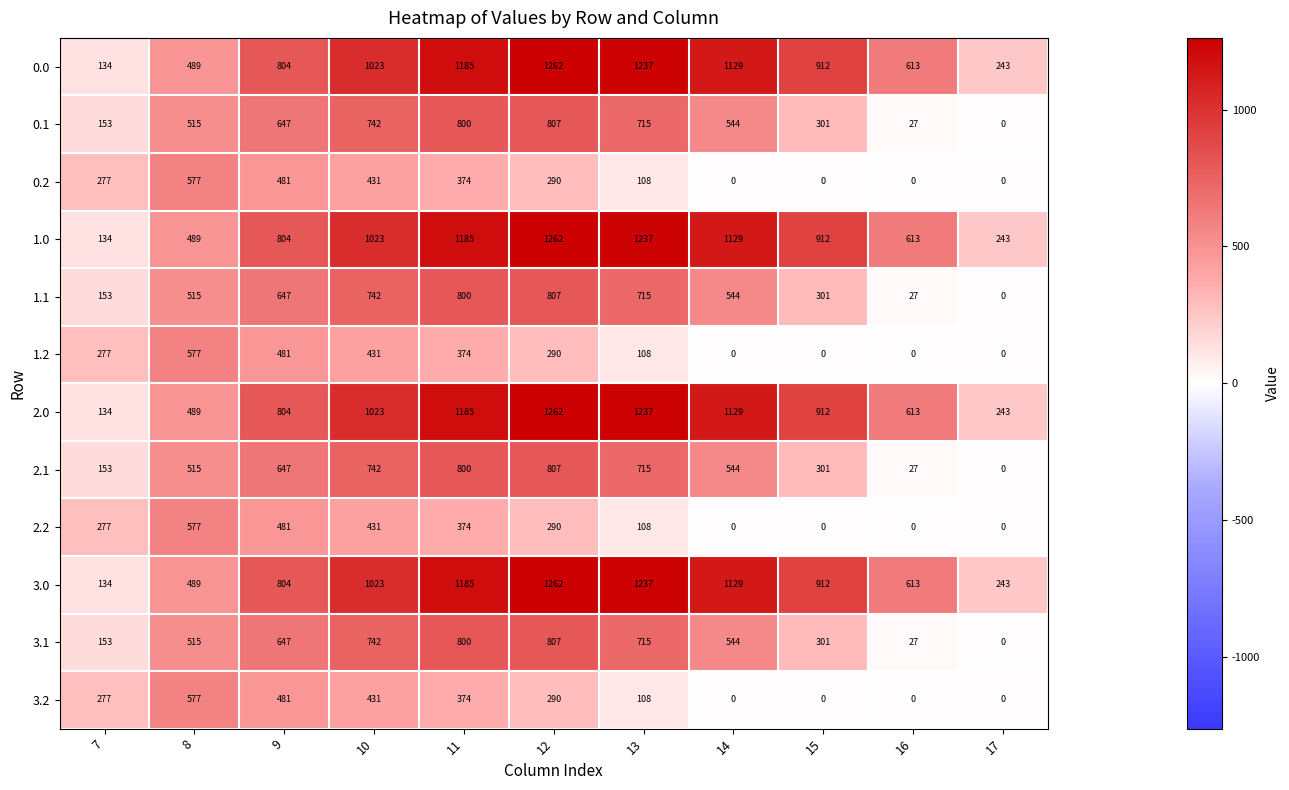

What is the greatest value displayed?

1262